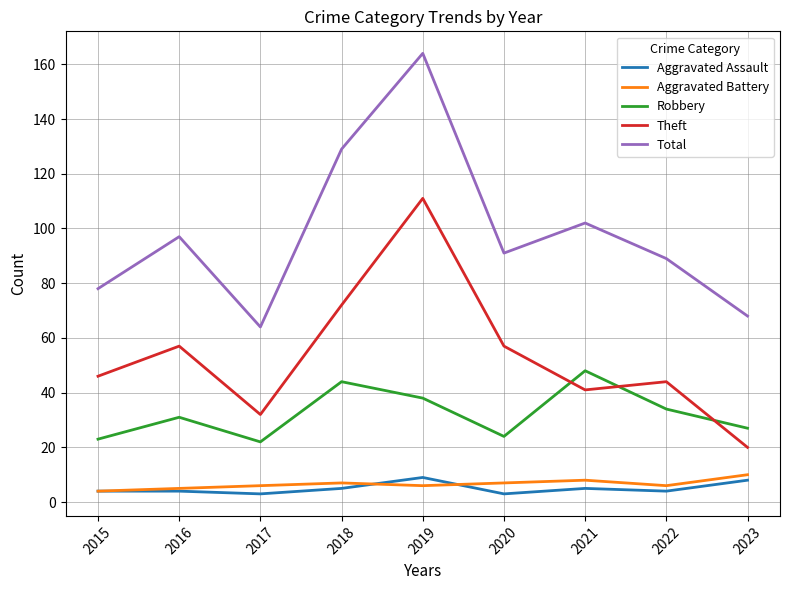

Is this an area chart (filled region under the line)?

No